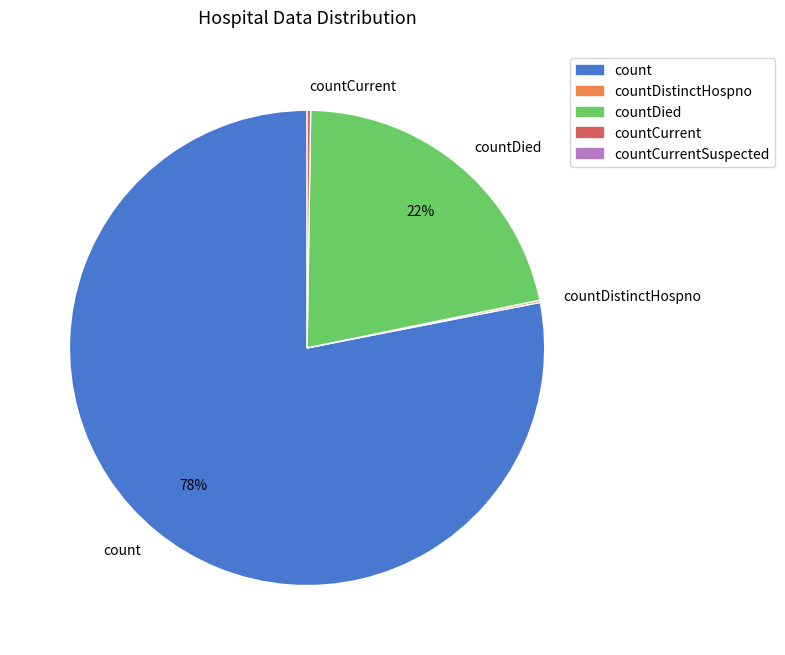

To the nearest percent, what is the difference between the largest and smallest slice percentages?

78%